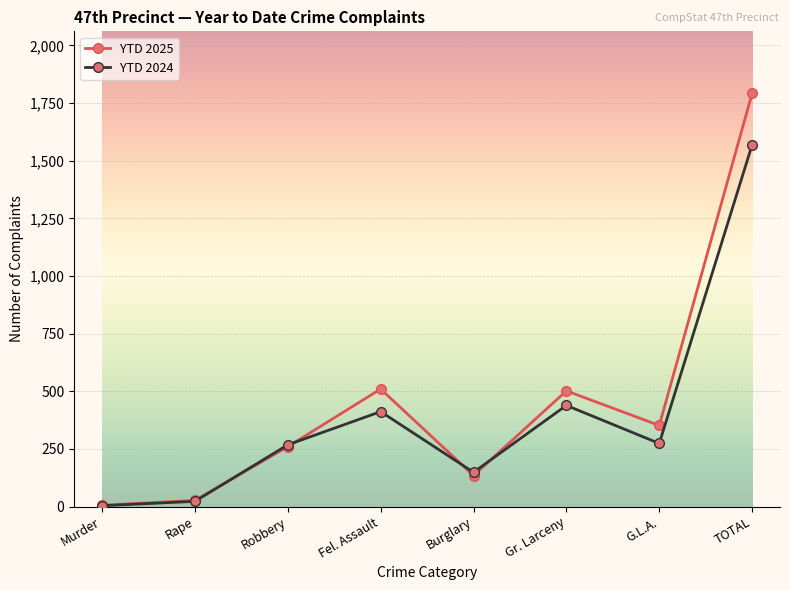

How many interior local peaks does the YTD 2024 series have?

2